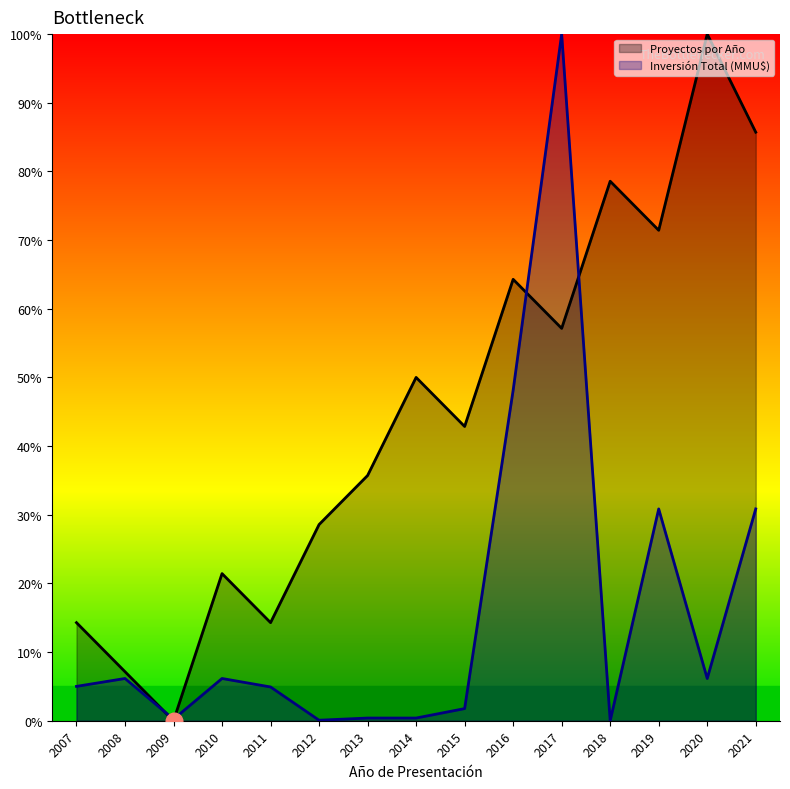

The Proyectos por Año series shows 148.5 at 2021. True or false?

False